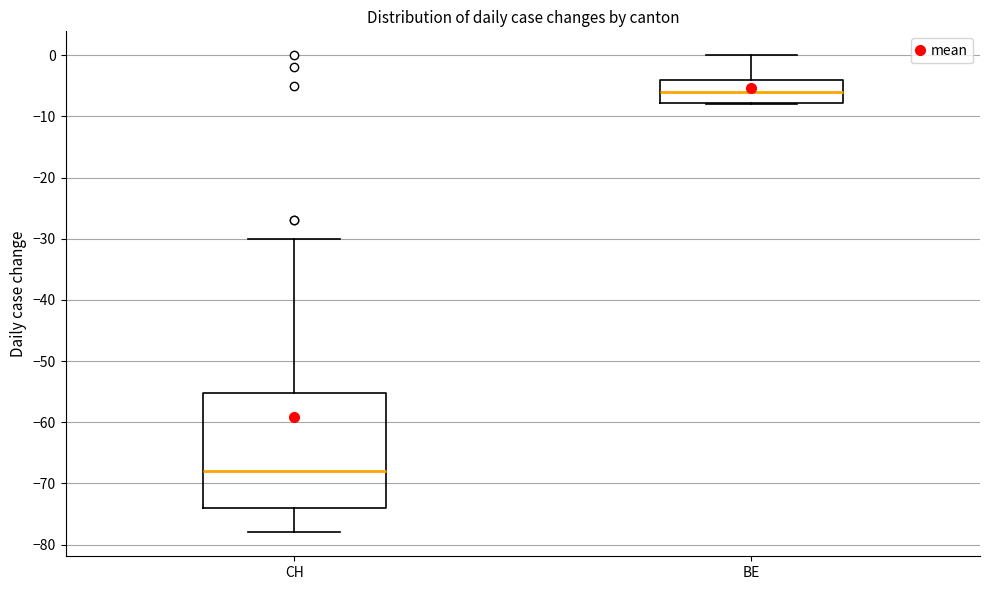

Where is the upper edge of the box for BE on the y-axis? The values are not printed on the chart, so give them approximately, as read against the axis.

-4